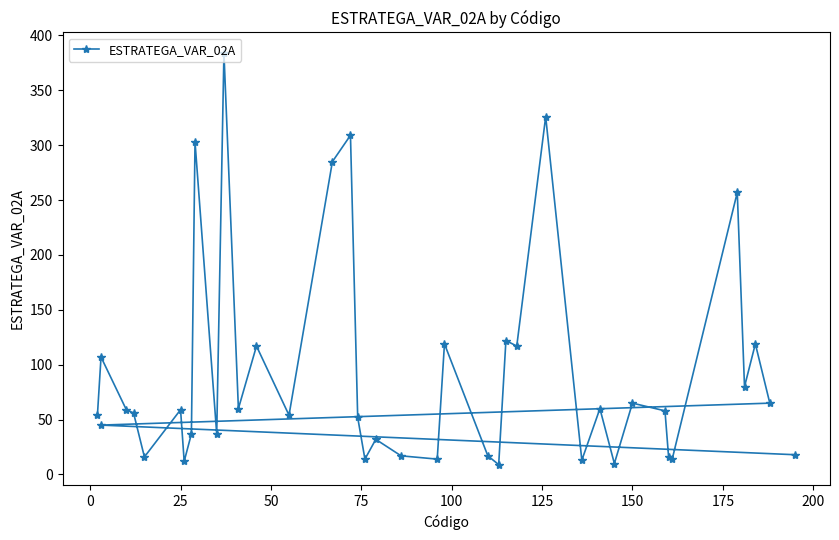

What is the difference between the second highest and second lowest values?

316